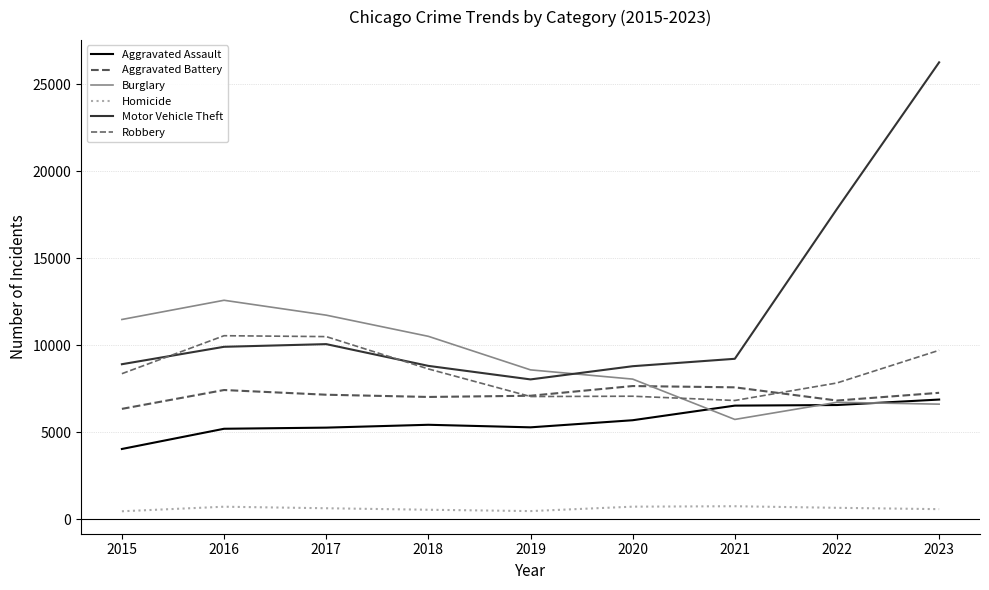

Does the chart have visible grid lines?

Yes